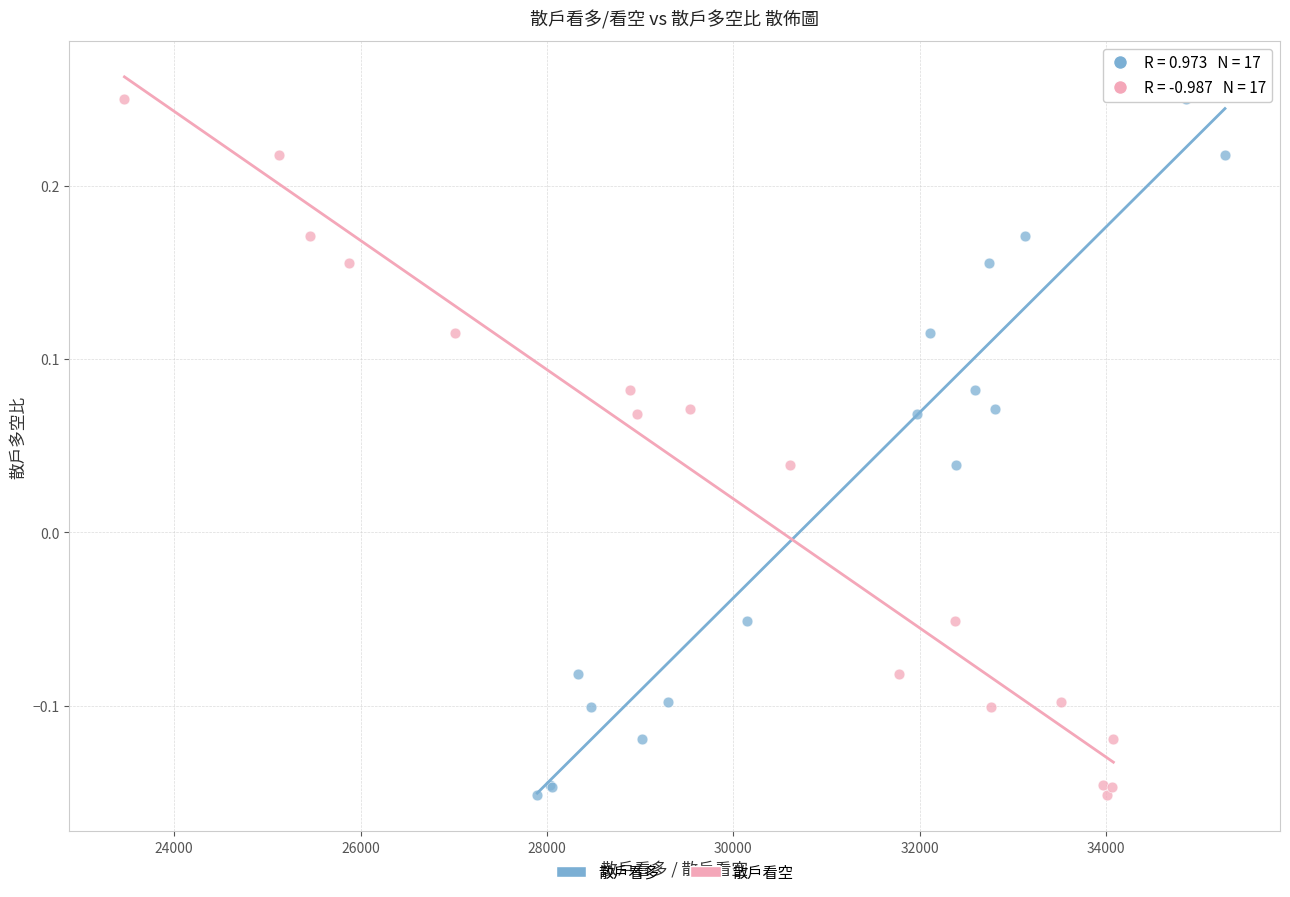

What are all the series names shown in the legend?

散戶看多, 散戶看空